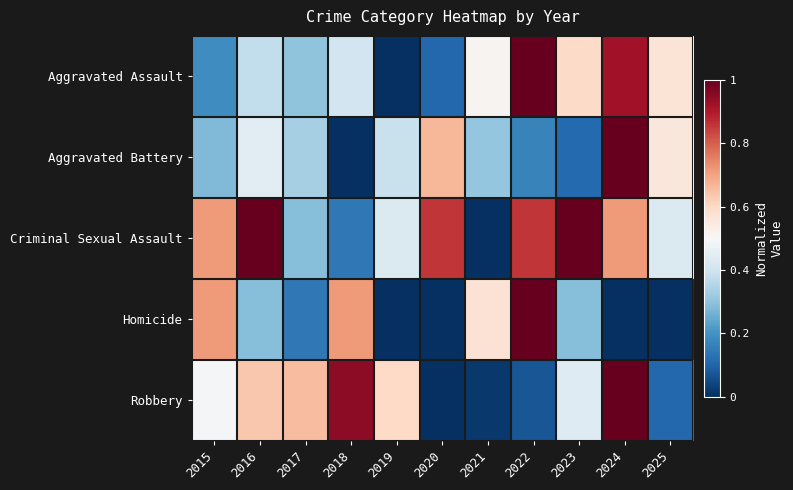

At 2024, list the series in order from largest to smallest.

Aggravated Battery, Robbery, Aggravated Assault, Criminal Sexual Assault, Homicide